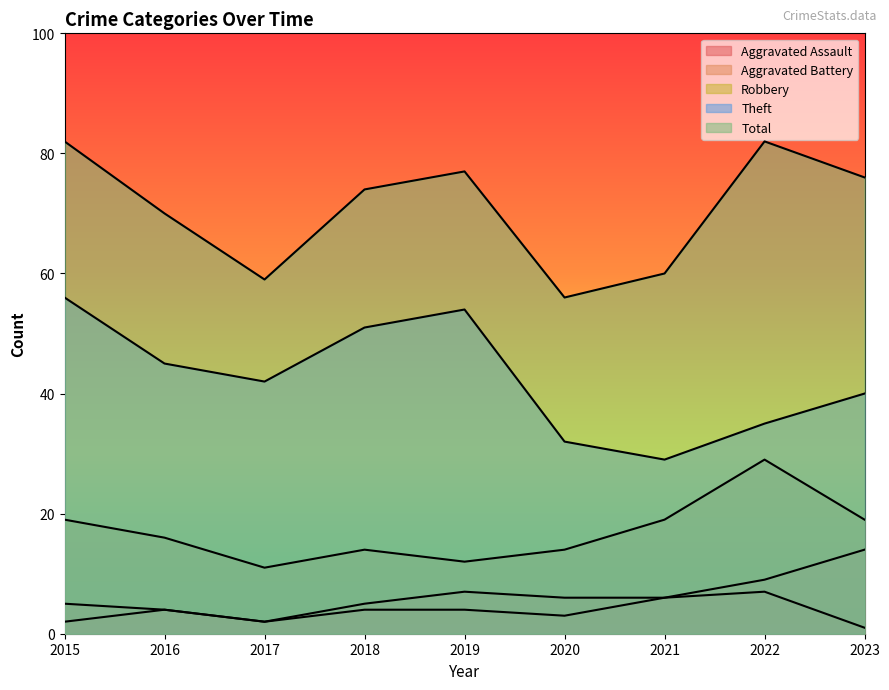

Between 2017 and 2016, which is larger?

2016